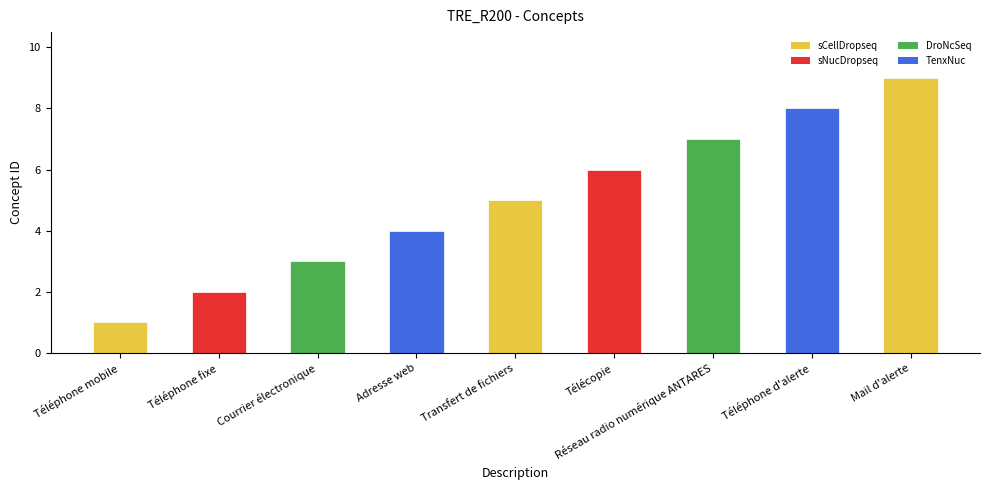

Reading left to right, what are all the values shown in this chart?

1	2	3	4	5	6	7	8	9